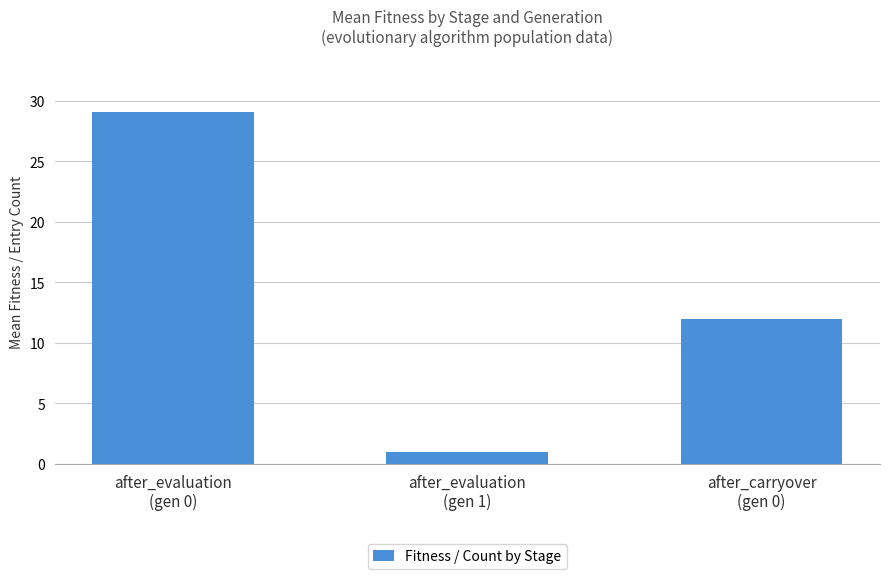

List the labels in order of value, largest first.

after_evaluation
(gen 0), after_carryover
(gen 0), after_evaluation
(gen 1)